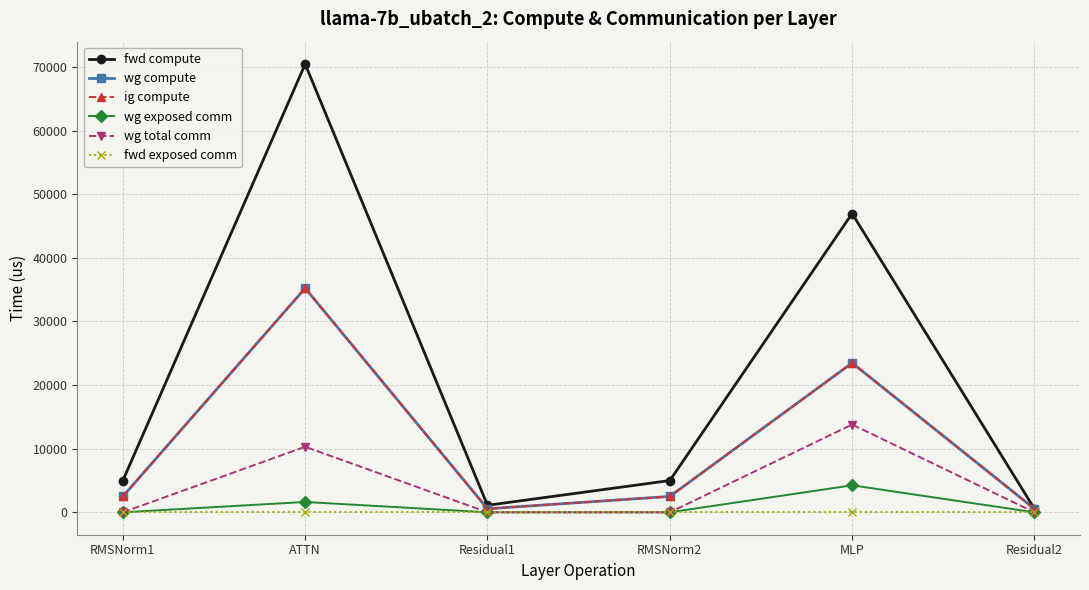

What position from the right is Residual1?

4